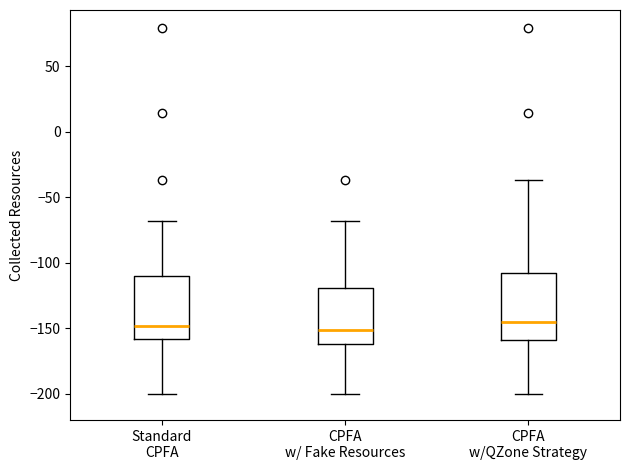

Reading left to right, transcribe this box plot: for each box, give where its median line is, the range the box spans, and where its two whiskers end, as read against the y-axis. The values are not printed on the chart, so give them approximately, as read against the axis.

Standard CPFA: median -150, box -160 to -110, whiskers -200 to -70
CPFA w/ Fake Resources: median -150, box -160 to -120, whiskers -200 to -70
CPFA w/QZone Strategy: median -145, box -160 to -110, whiskers -200 to -35